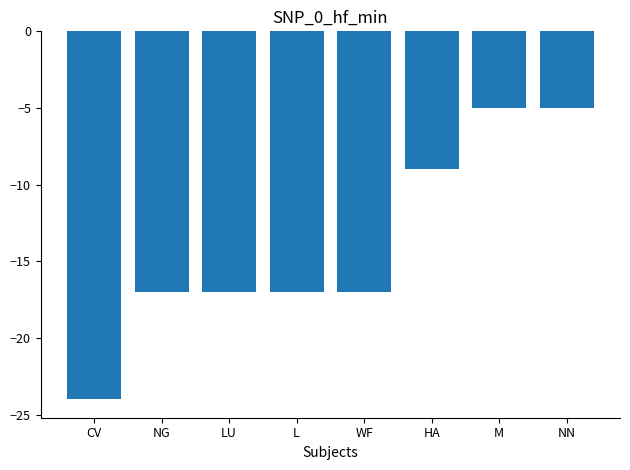

True or false: the data shows -28 at LU.

False